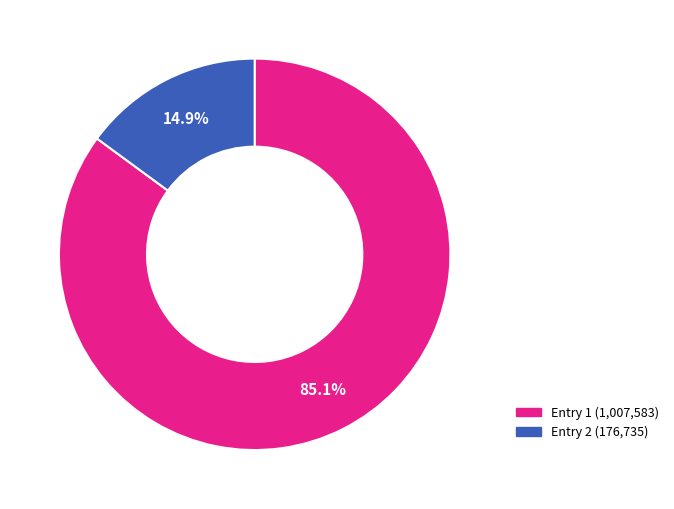

Rank the categories by value from lowest to highest.

Entry 2 (176,735), Entry 1 (1,007,583)